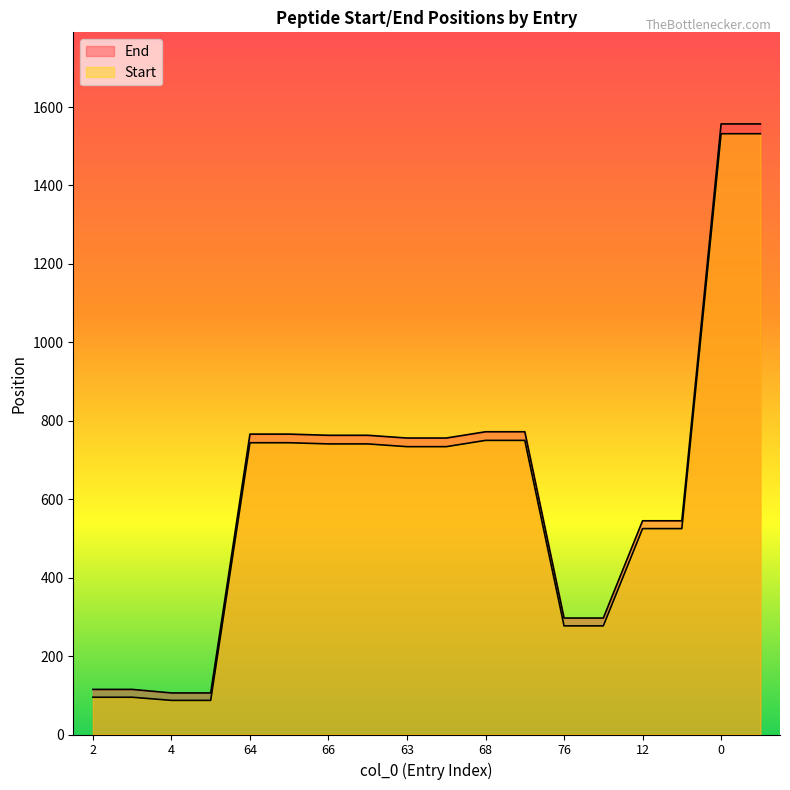

Which series has the largest total across all categories?

End